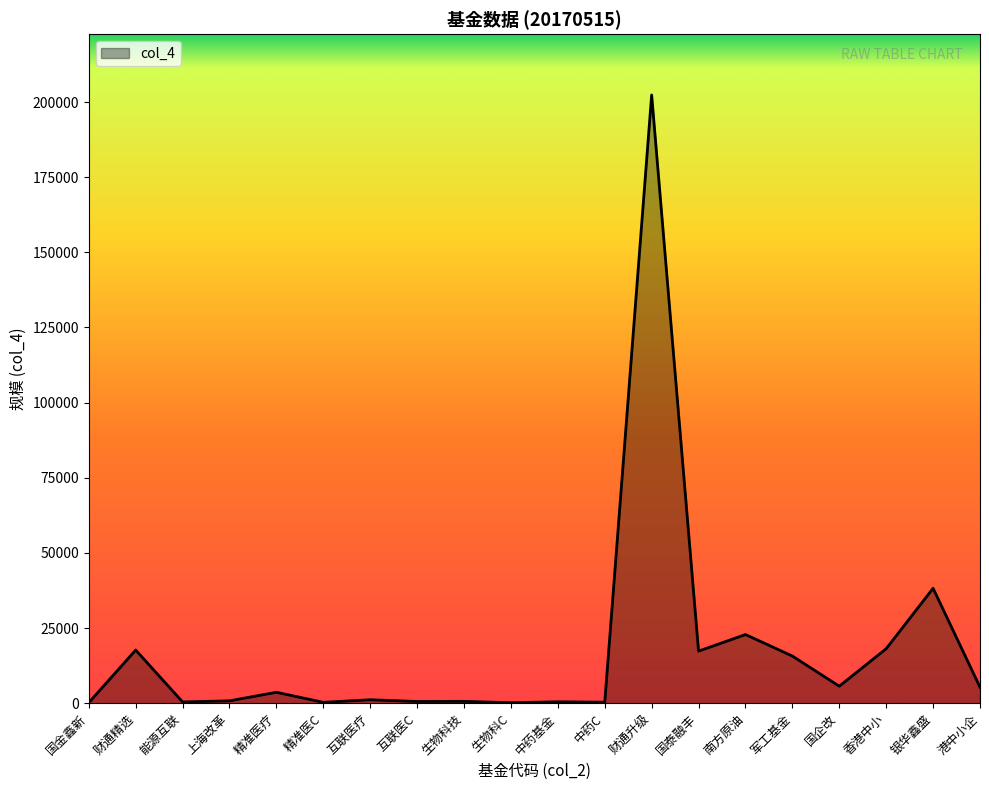

At which label is the value closest to 101256?

银华鑫盛